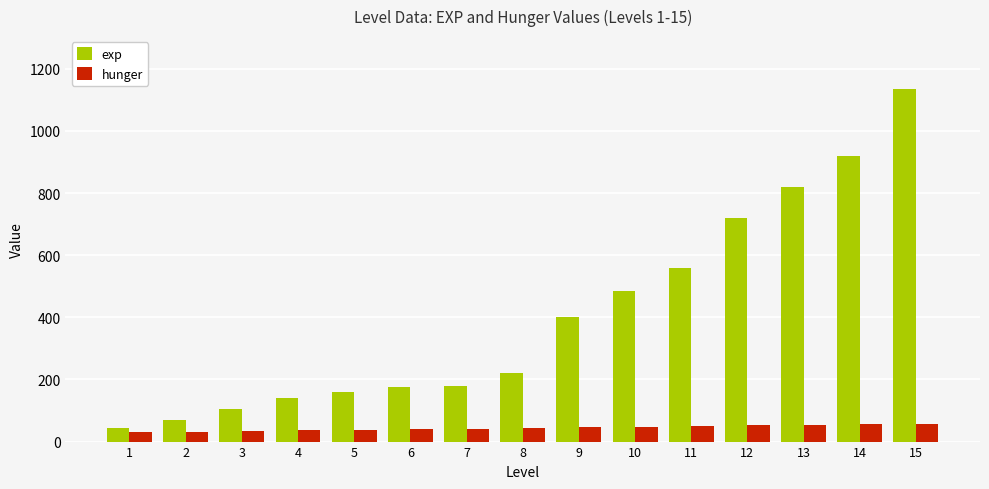

Is it true that hunger equals 42 at 7?

True